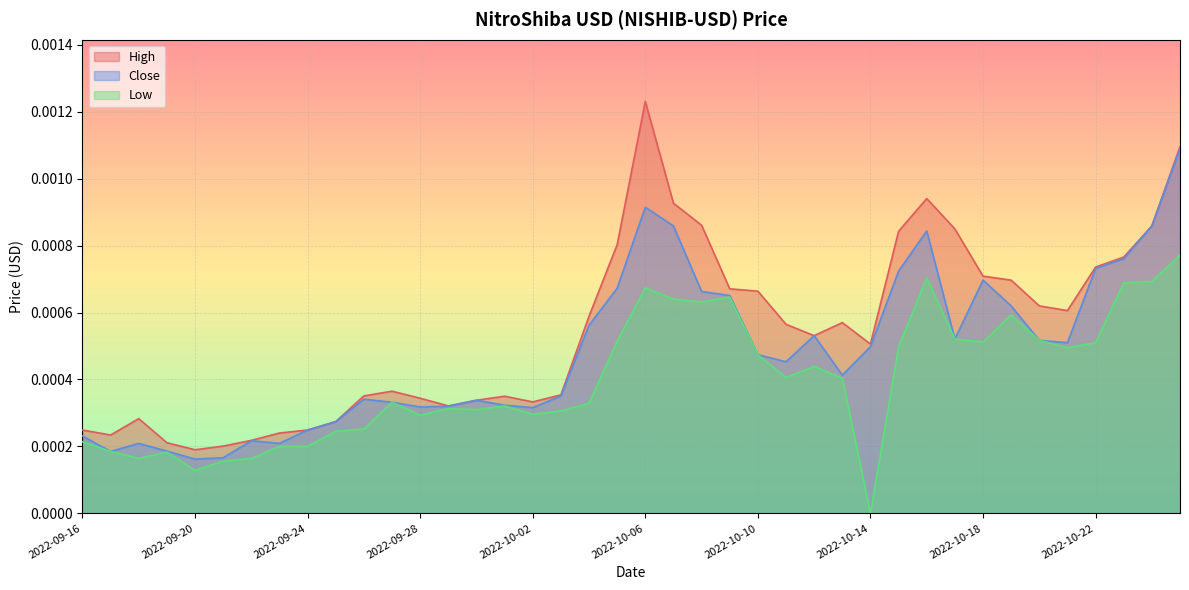

How many series are shown in this chart?

3